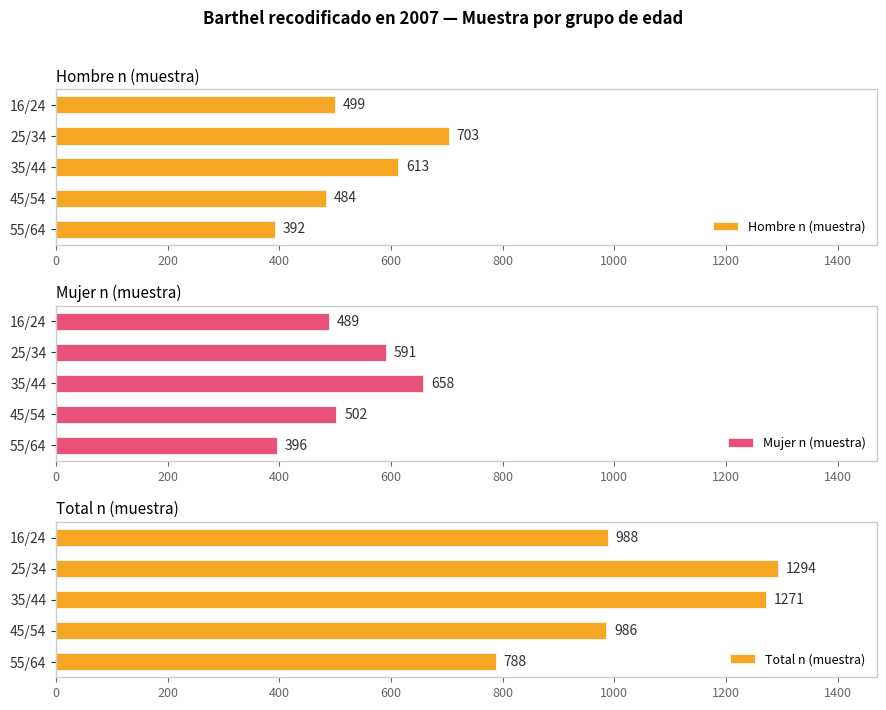

Which series has the widest spread of values?

Total n (muestra)